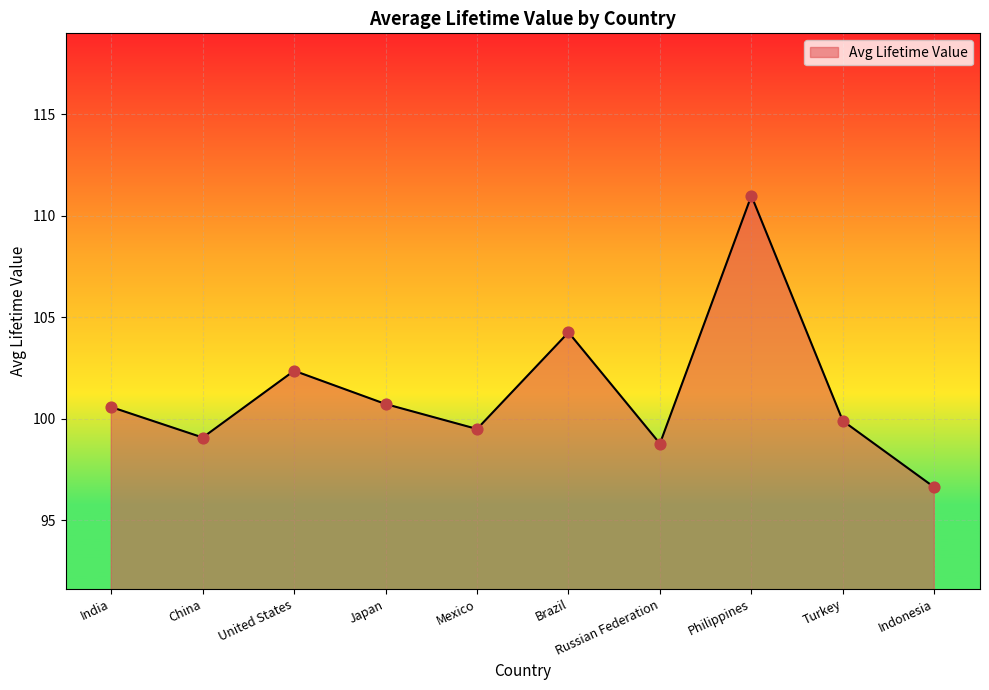

What is the change in value from Japan to Brazil?

+3.5